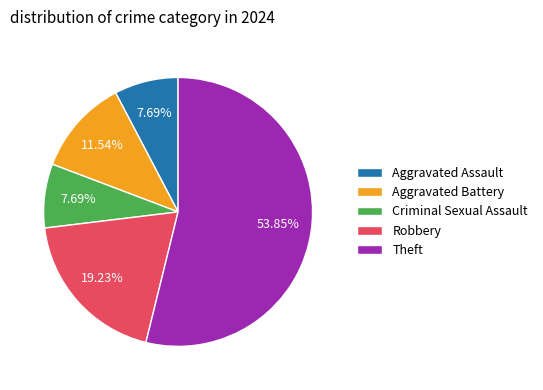

What percentage is the Aggravated Assault slice, to the nearest percent?

8%